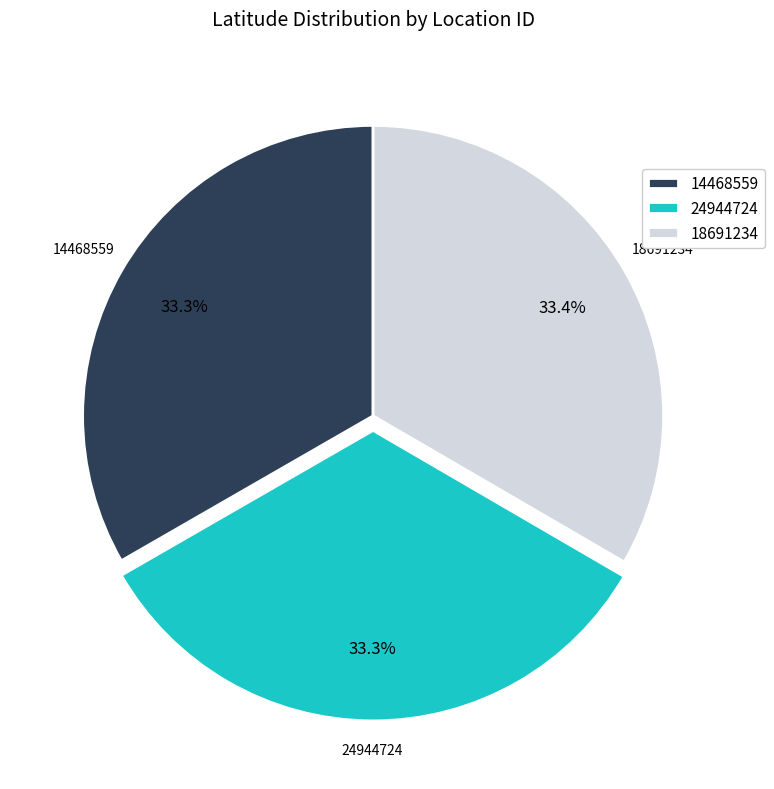

Is the sum of 18691234 and 14468559 greater than half?

Yes